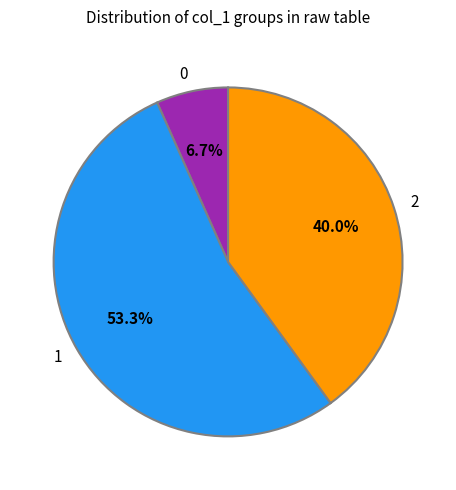

Which category accounts for the majority?

1